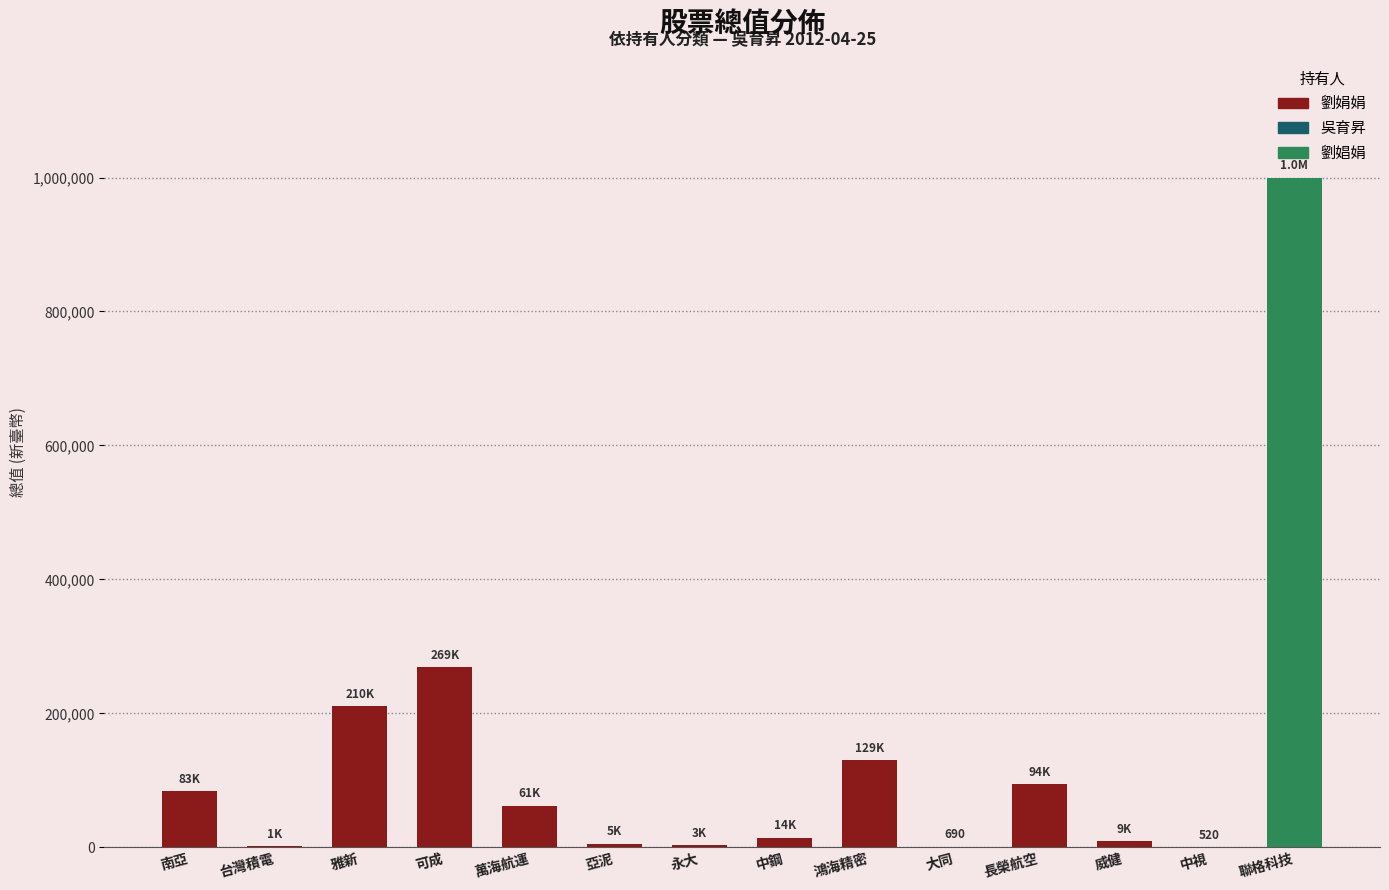

Where is the data nearest to the value 500260?

可成